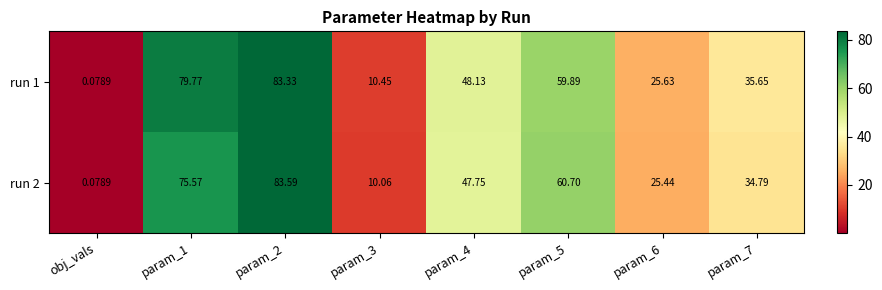

At which category does the chart reach its minimum across all series?

obj_vals